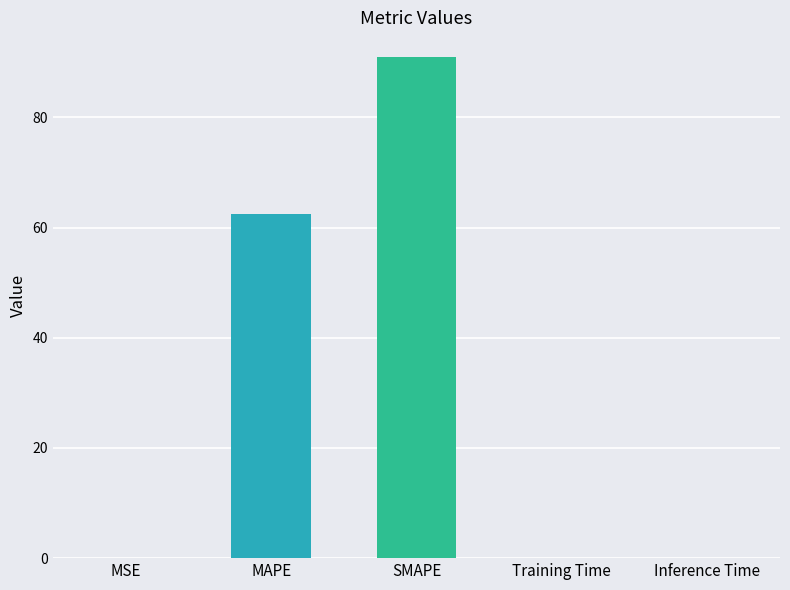

The value at SMAPE is 46.9. True or false?

False